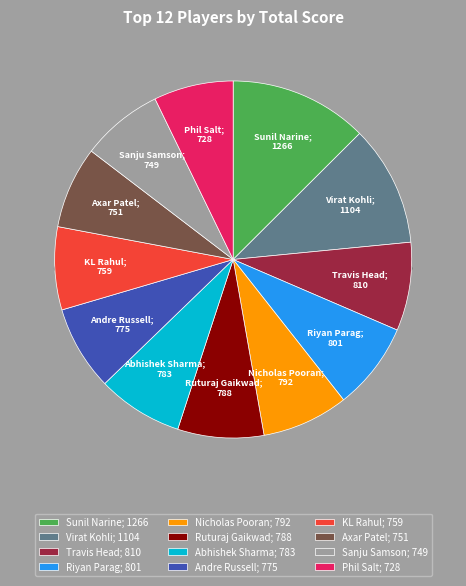

Which category has the smallest portion of the pie?

Phil Salt